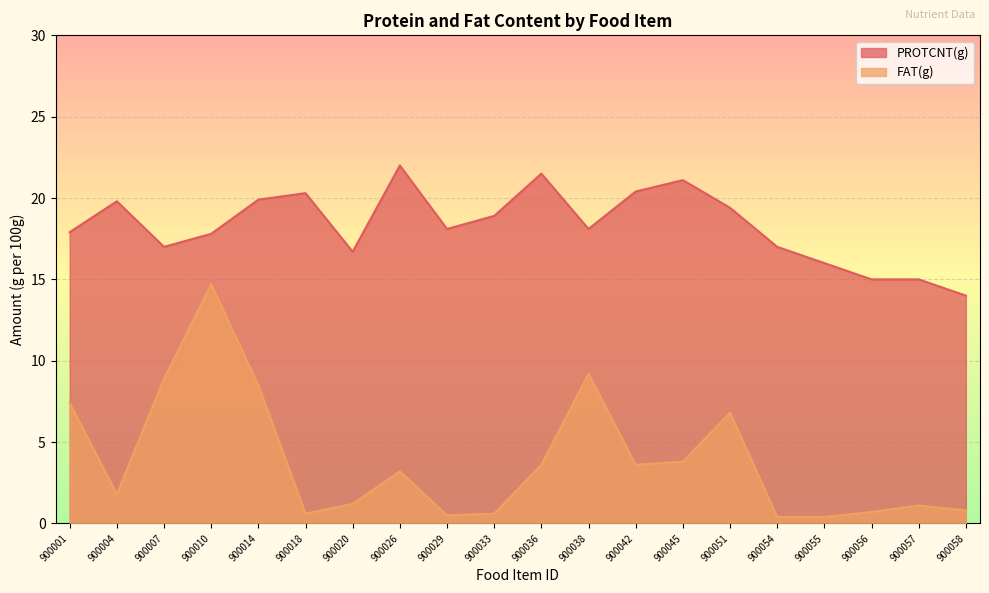

At which category is the sum across all series the highest?

900010